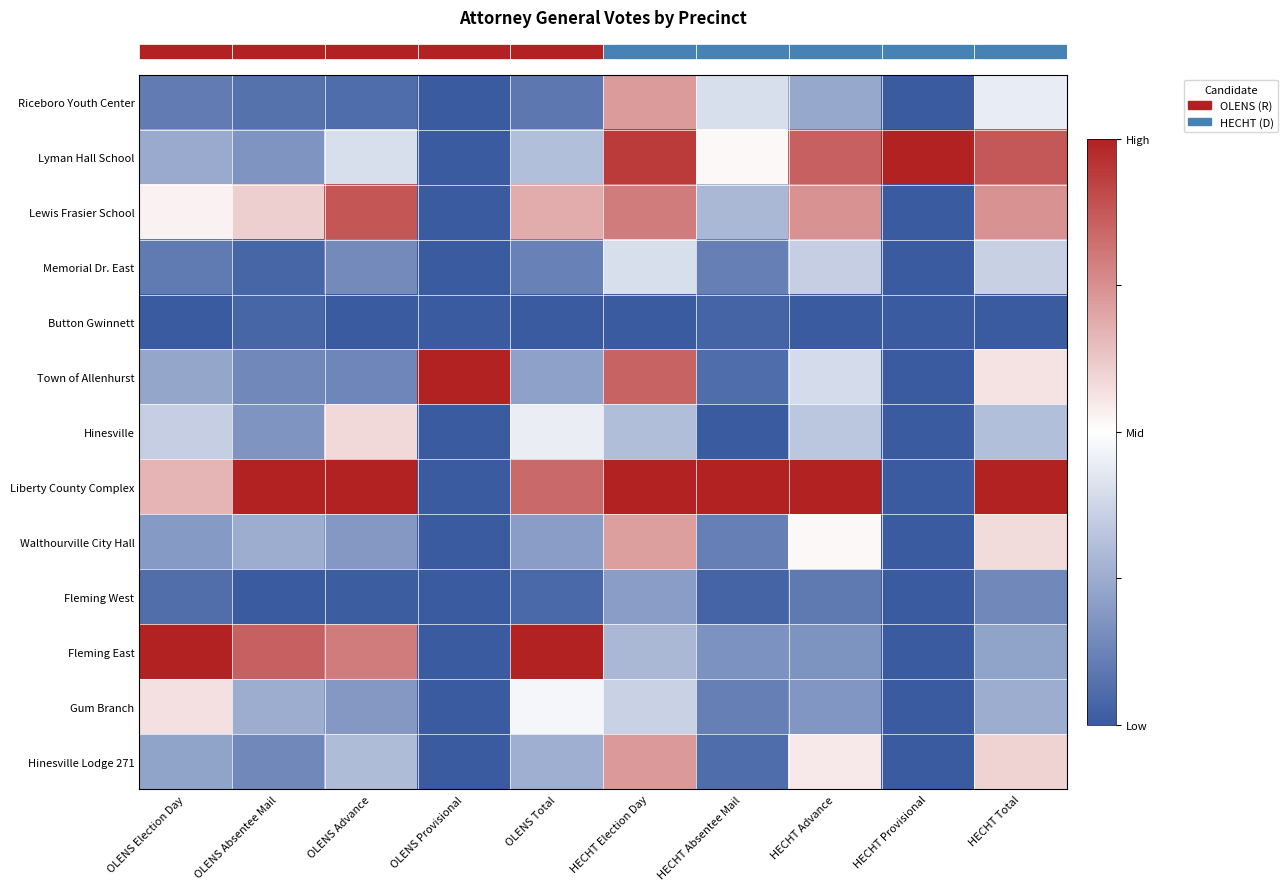

At how many categories does at least one series exceed 0?

10